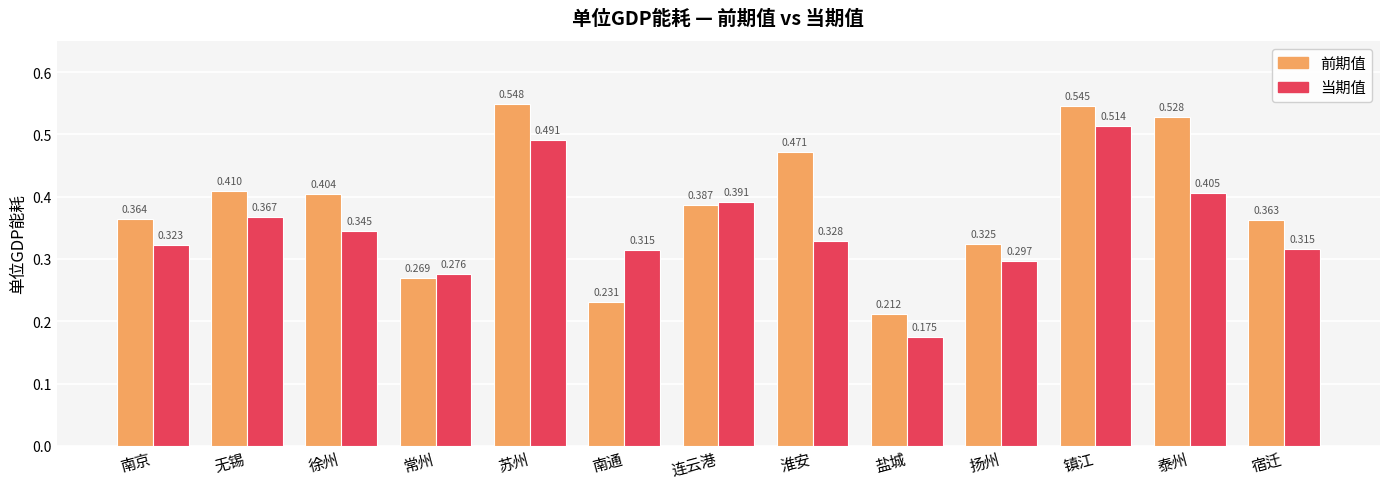

At which category does the chart reach its minimum across all series?

盐城